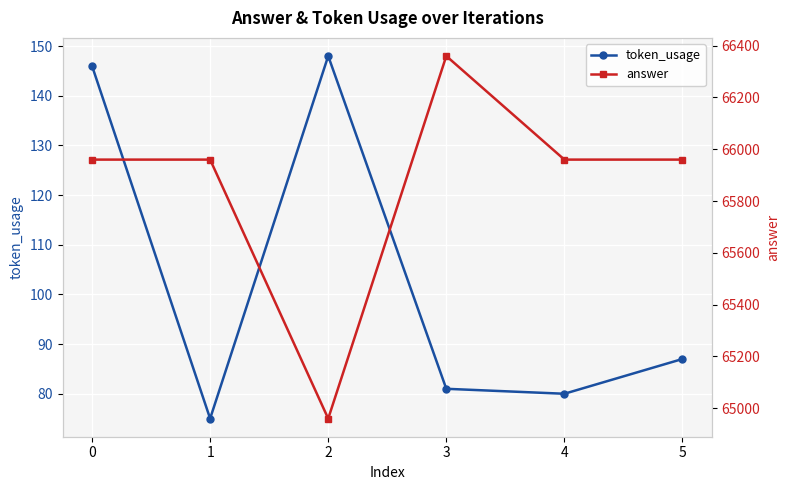

True or false: answer and token_usage intersect in this chart.

False